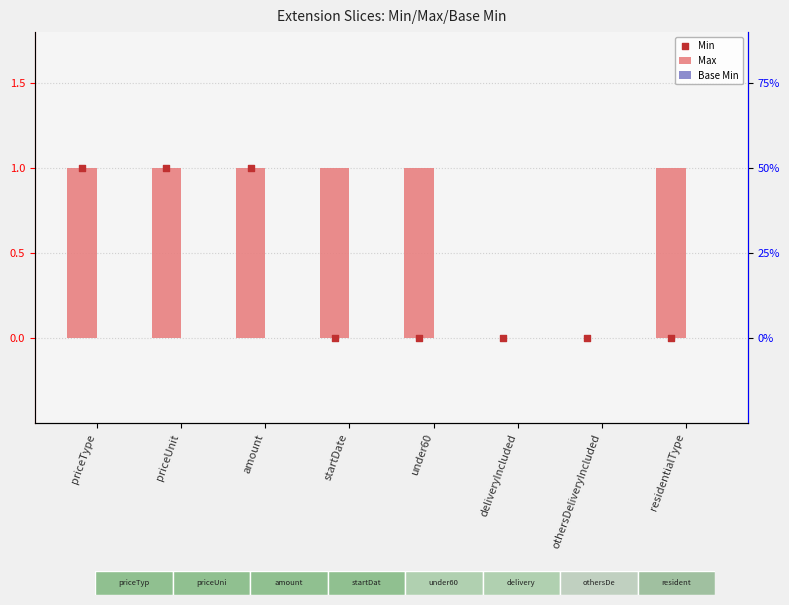

Which series has the widest spread of Y values?

Max